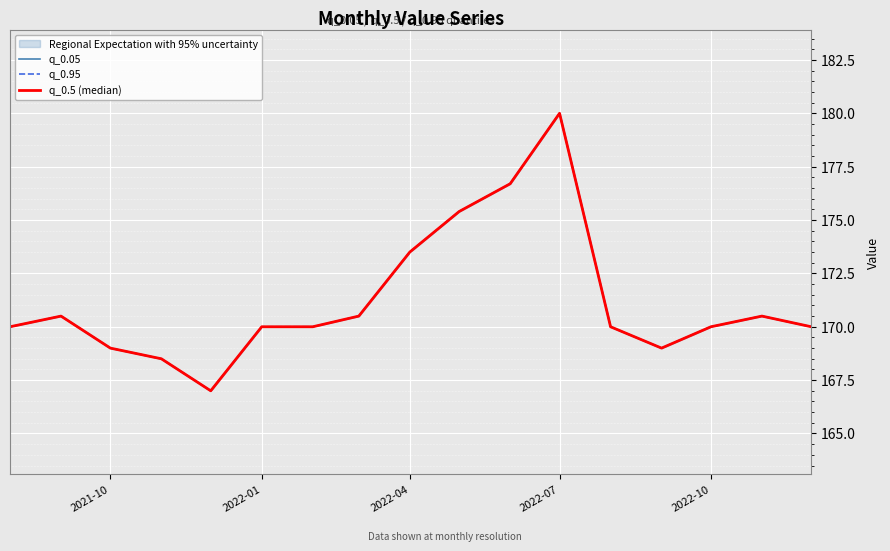

What is the sum of all q_0.5 (median) values?

2910.6